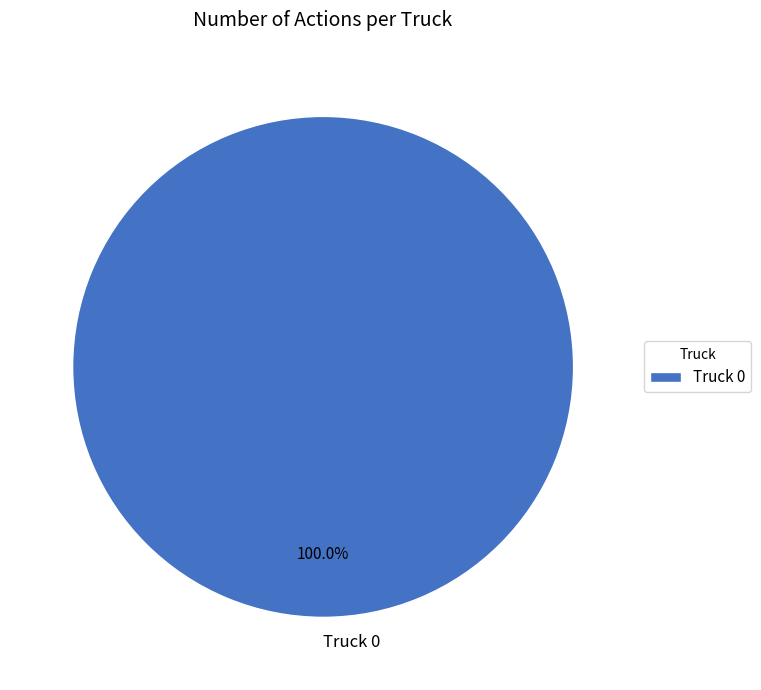

Is there a majority slice in this chart?

Yes